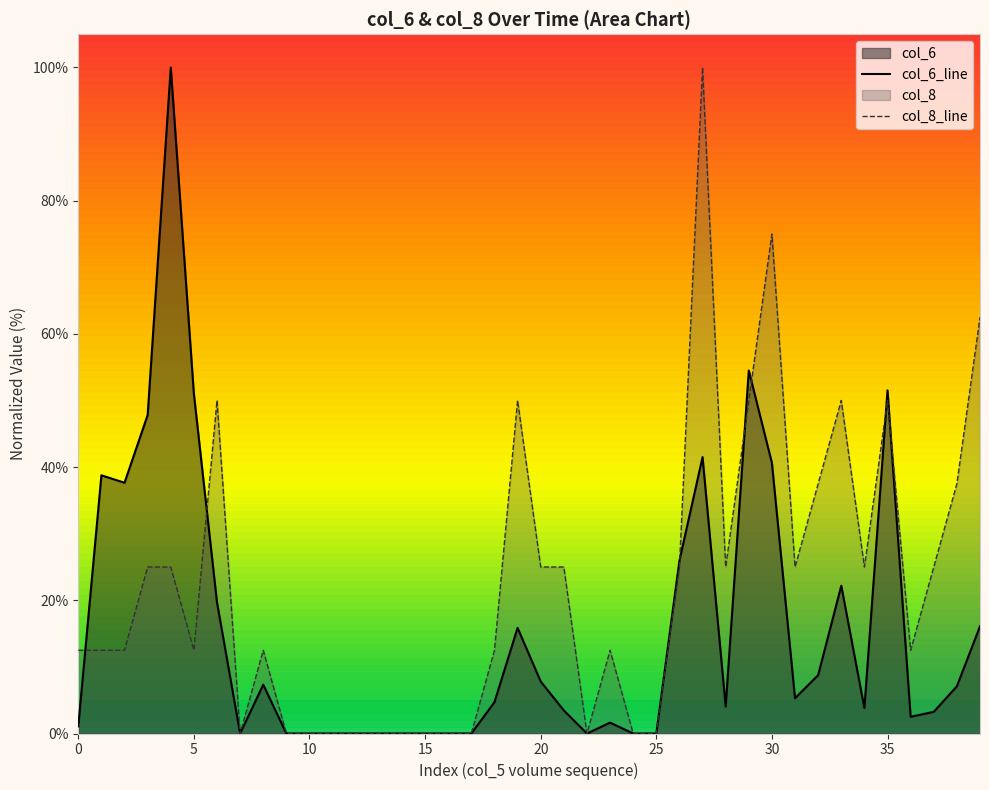

How many data points in col_6_line are above 4?

21